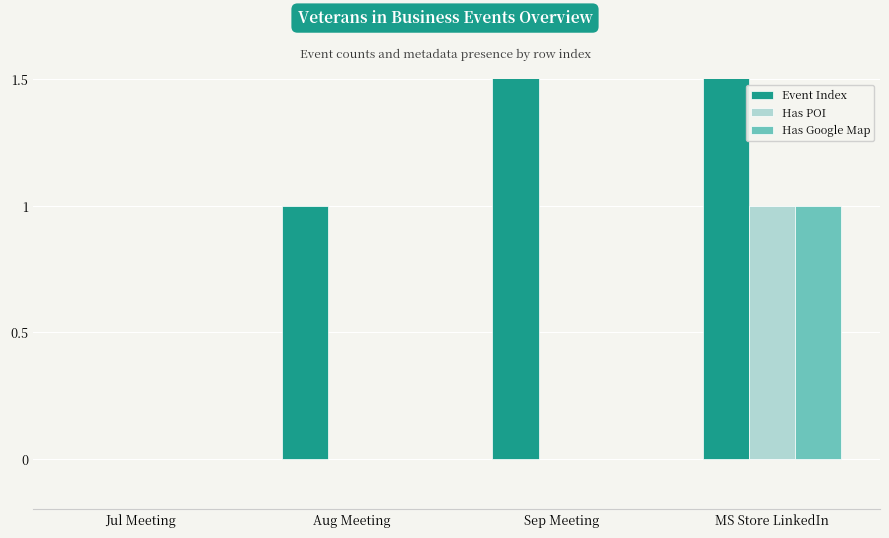

Reading right to left, list all the values displayed in this chart.

Event Index: 3	2	1	0
Has POI: 1	0	0	0
Has Google Map: 1	0	0	0